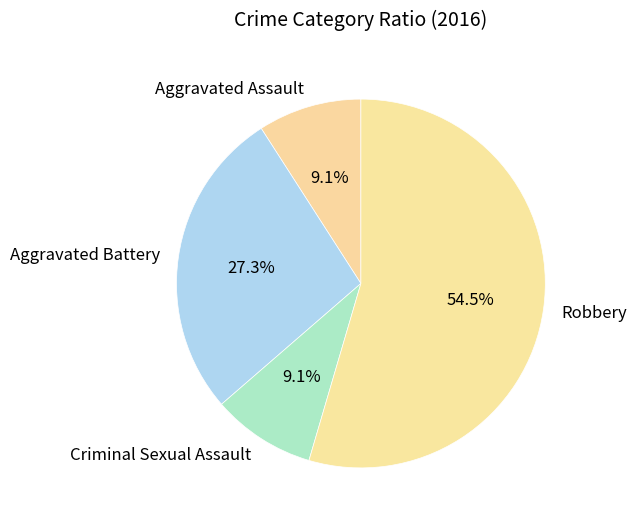

Count the number of slices in the pie.

4